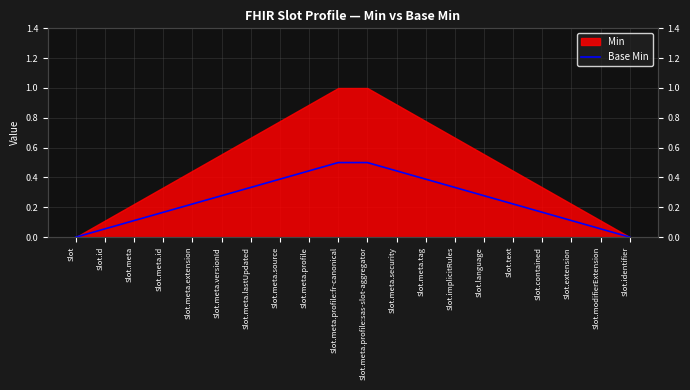

Reading left to right, extract all data points from this chart.

Slot=0.0	Slot.id=0.1	Slot.meta=0.1	Slot.meta.id=0.2	Slot.meta.extension=0.2	Slot.meta.versionId=0.3	Slot.meta.lastUpdated=0.3	Slot.meta.source=0.4	Slot.meta.profile=0.4	Slot.meta.profile:fr-canonical=0.5	Slot.meta.profile:sas-slot-aggregator=0.5	Slot.meta.security=0.4	Slot.meta.tag=0.4	Slot.implicitRules=0.3	Slot.language=0.3	Slot.text=0.2	Slot.contained=0.2	Slot.extension=0.1	Slot.modifierExtension=0.1	Slot.identifier=0.0